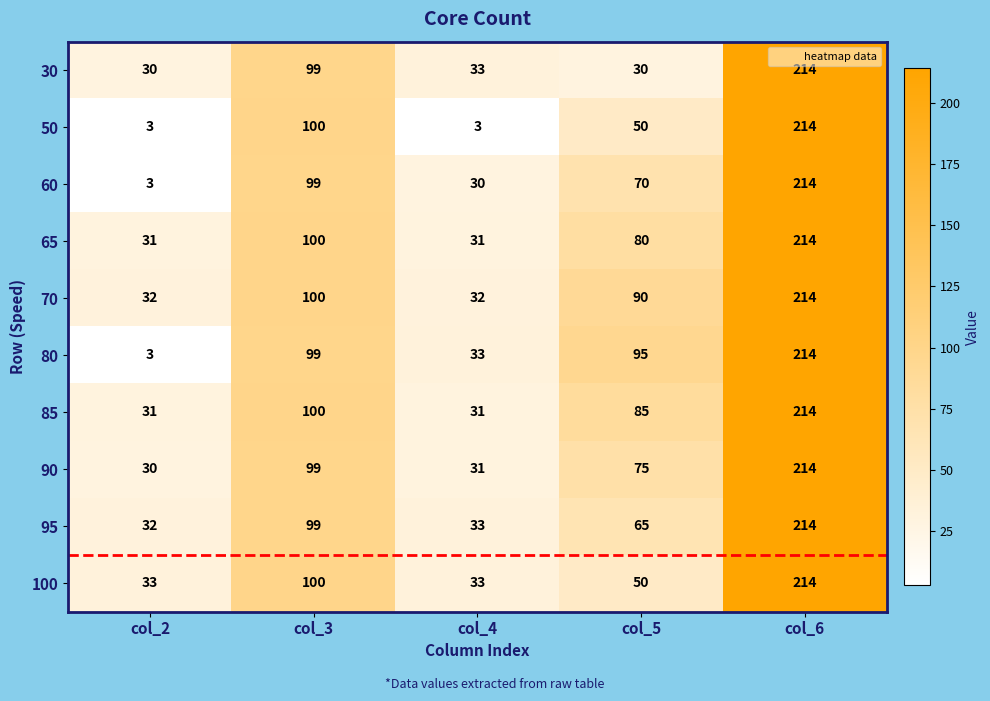

What is the difference between the 60 values at col_6 and col_2?

211